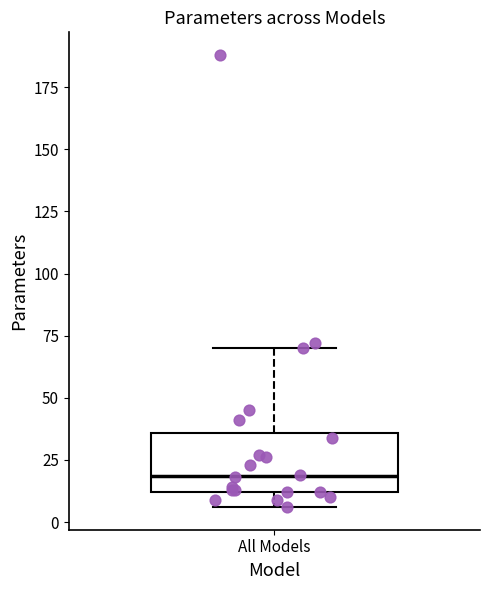

Read this box plot against the y-axis: the position of the median line, the range covered by the box, and the ends of both whiskers. The values are not printed on the chart, so give them approximately, as read against the axis.

median 20, box 10 to 35, whiskers 5 to 70